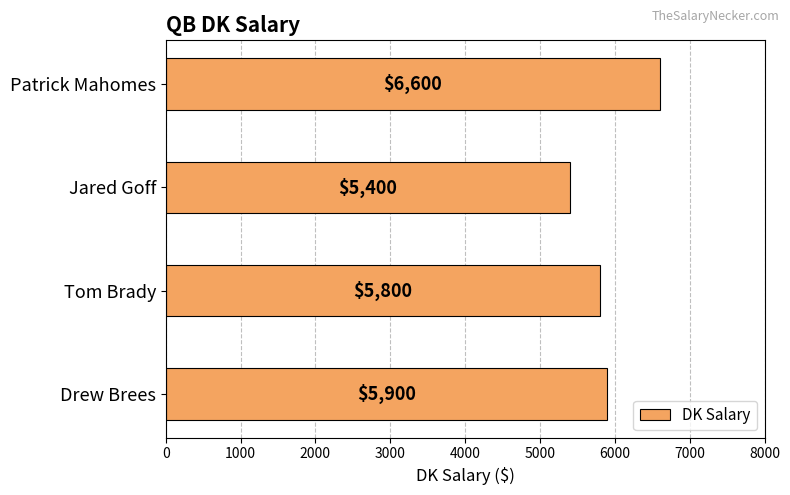

Reading bottom to top, what are all the values shown in this chart?

5900	5800	5400	6600